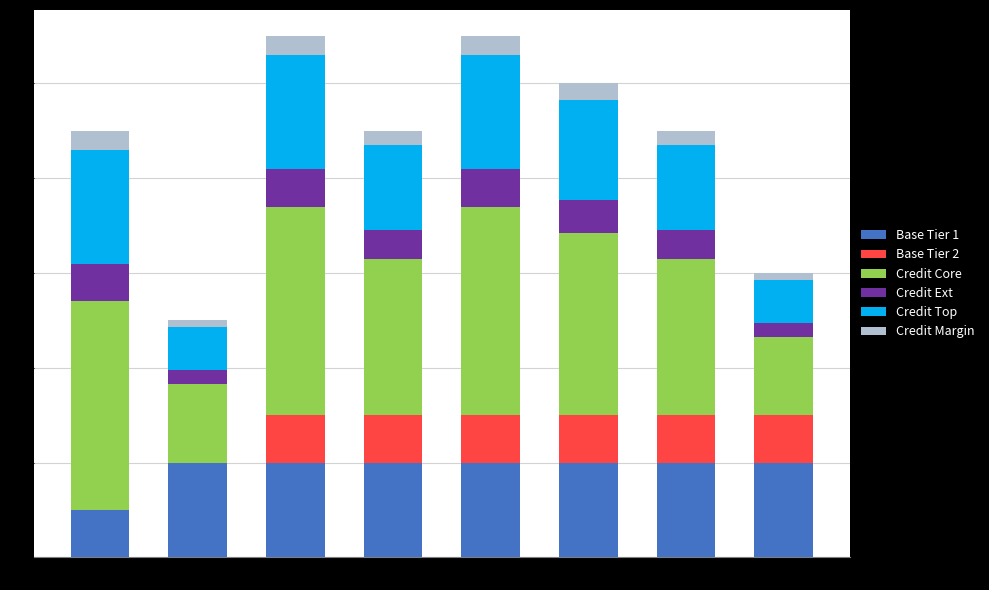

Are the bars grouped side by side (vs. stacked)?

No